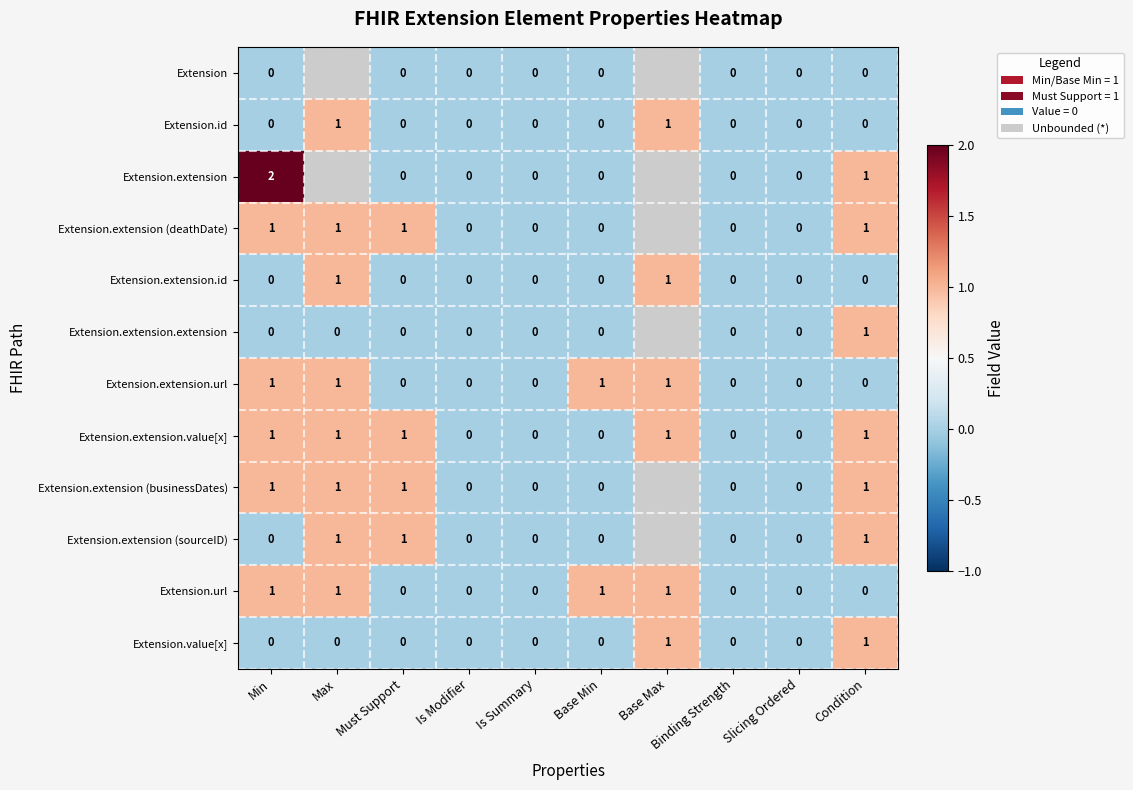

Count the Extension.extension.url values in the range 0 to 1.

10